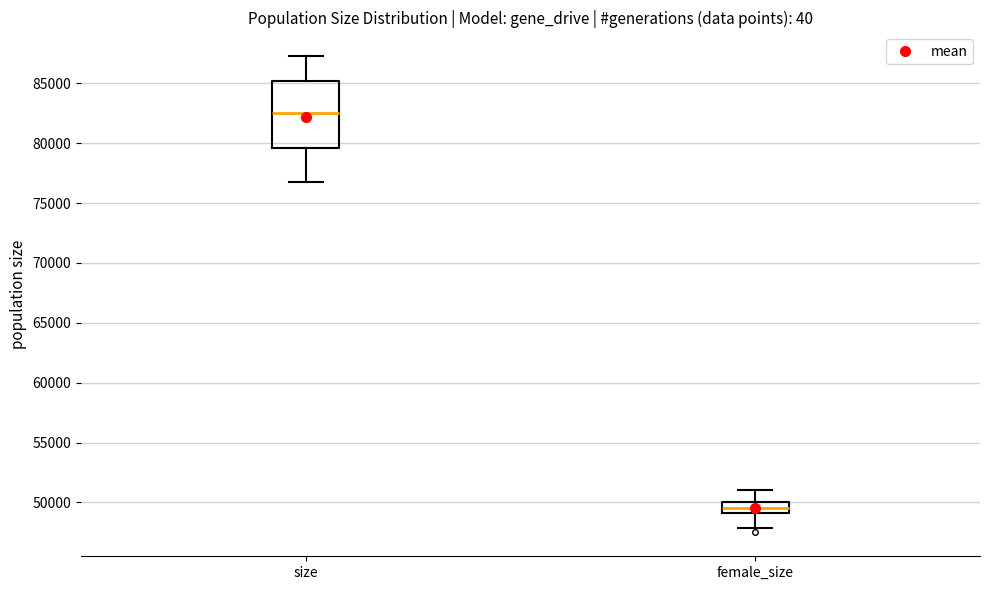

Reading left to right, transcribe this box plot: for each box, give where its median line is, the range the box spans, and where its two whiskers end, as read against the y-axis. The values are not printed on the chart, so give them approximately, as read against the axis.

size: median 82500, box 79500 to 85000, whiskers 77000 to 87500
female_size: median 49500, box 49000 to 50000, whiskers 48000 to 51000